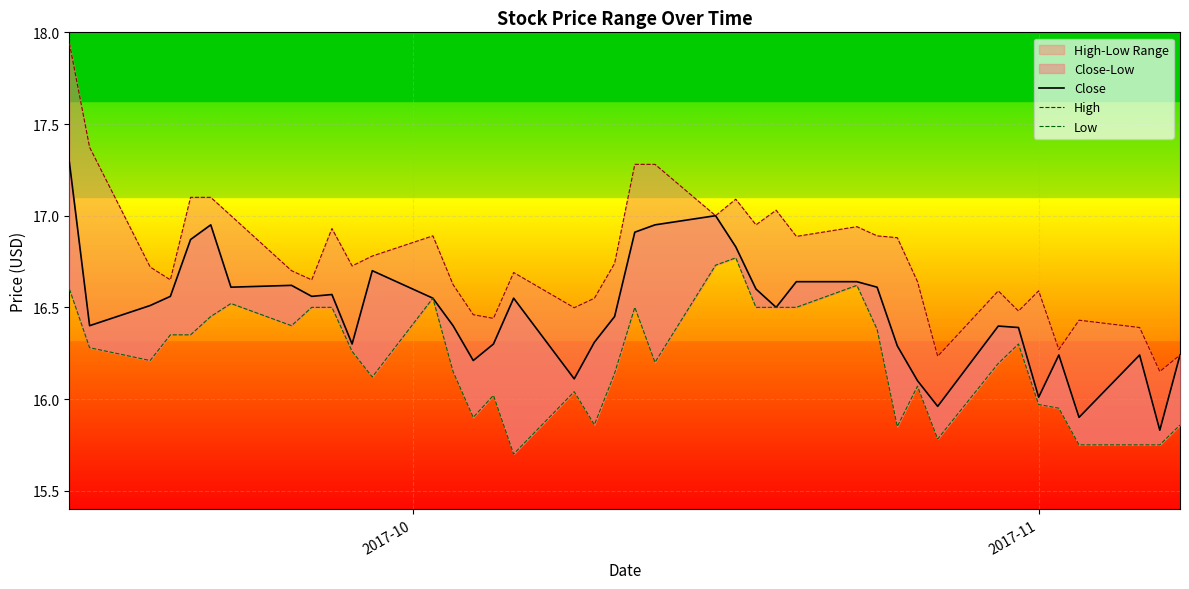

Reading right to left, list all the values displayed in this chart.

Close: 16.2	15.8	16.2	15.9	16.2	16.0	16.4	16.4	16.0	16.1	16.3	16.6	16.6	16.6	16.5	16.6	16.8	17.0	17.0	16.9	16.5	16.3	16.1	16.5	16.3	16.2	16.4	16.5	16.7	16.3	16.6	16.6	16.6	16.6	17.0	16.9	16.6	16.5	16.4	17.3
High: 16.2	16.1	16.4	16.4	16.3	16.6	16.5	16.6	16.2	16.6	16.9	16.9	16.9	16.9	17.0	17.0	17.1	17.0	17.3	17.3	16.7	16.5	16.5	16.7	16.4	16.5	16.6	16.9	16.8	16.7	16.9	16.6	16.7	17.0	17.1	17.1	16.6	16.7	17.4	17.9
Low: 15.9	15.8	15.8	15.8	15.9	16.0	16.3	16.2	15.8	16.1	15.8	16.4	16.6	16.5	16.5	16.5	16.8	16.7	16.2	16.5	16.1	15.9	16.0	15.7	16.0	15.9	16.1	16.5	16.1	16.3	16.5	16.5	16.4	16.5	16.5	16.4	16.4	16.2	16.3	16.6